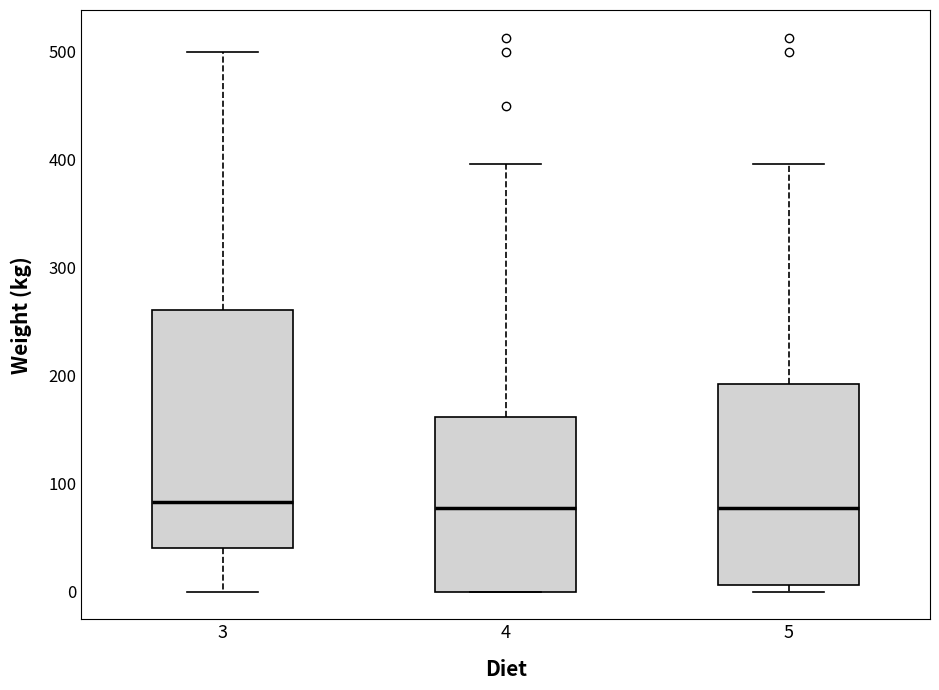

Reading left to right, read every box against the y-axis: the position of its median line, the range the box covers, and the ends of its whiskers. The values are not printed on the chart, so give them approximately, as read against the axis.

3: median 80, box 40 to 260, whiskers 0 to 500
4: median 80, box 0 to 160, whiskers 0 to 400
5: median 80, box 10 to 190, whiskers 0 to 400